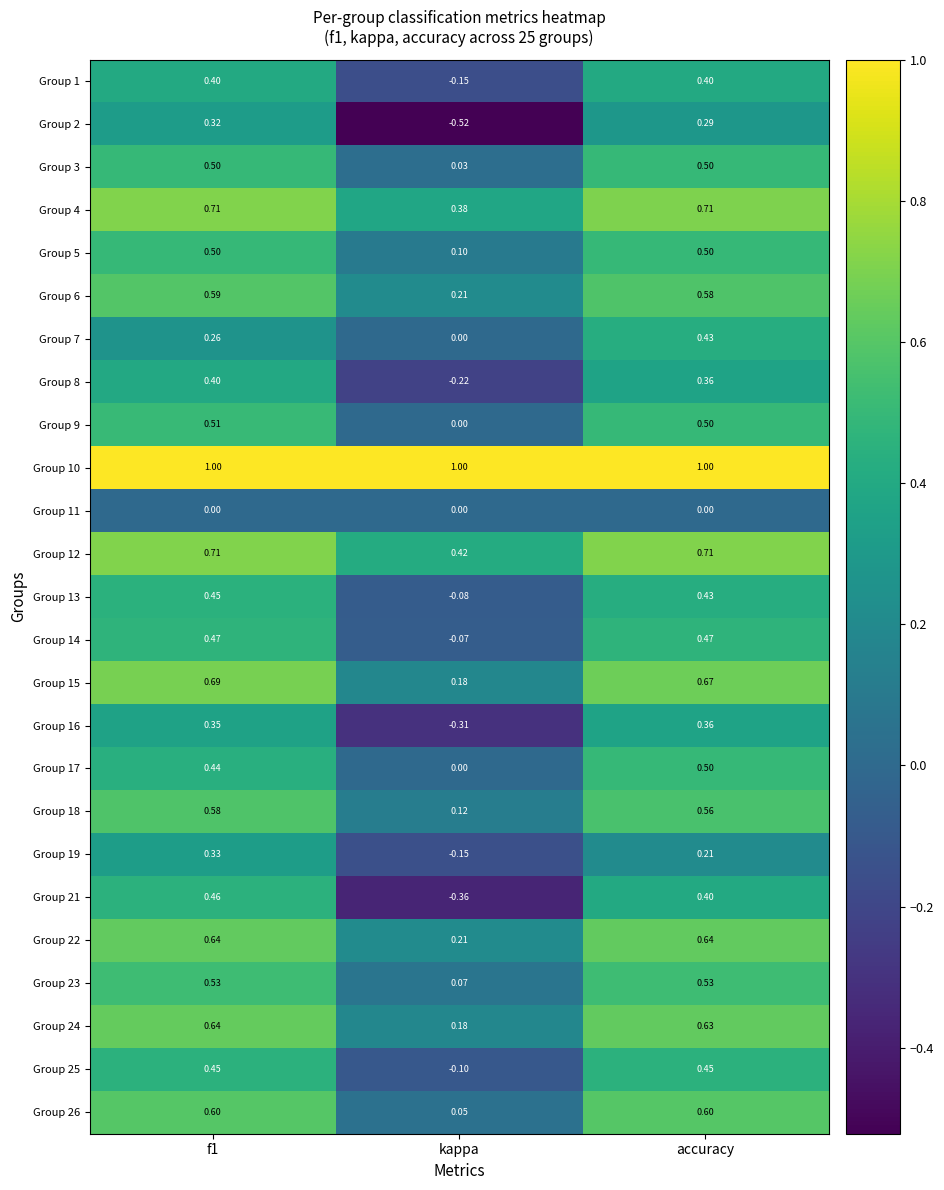

Count the number of data series in this chart.

25